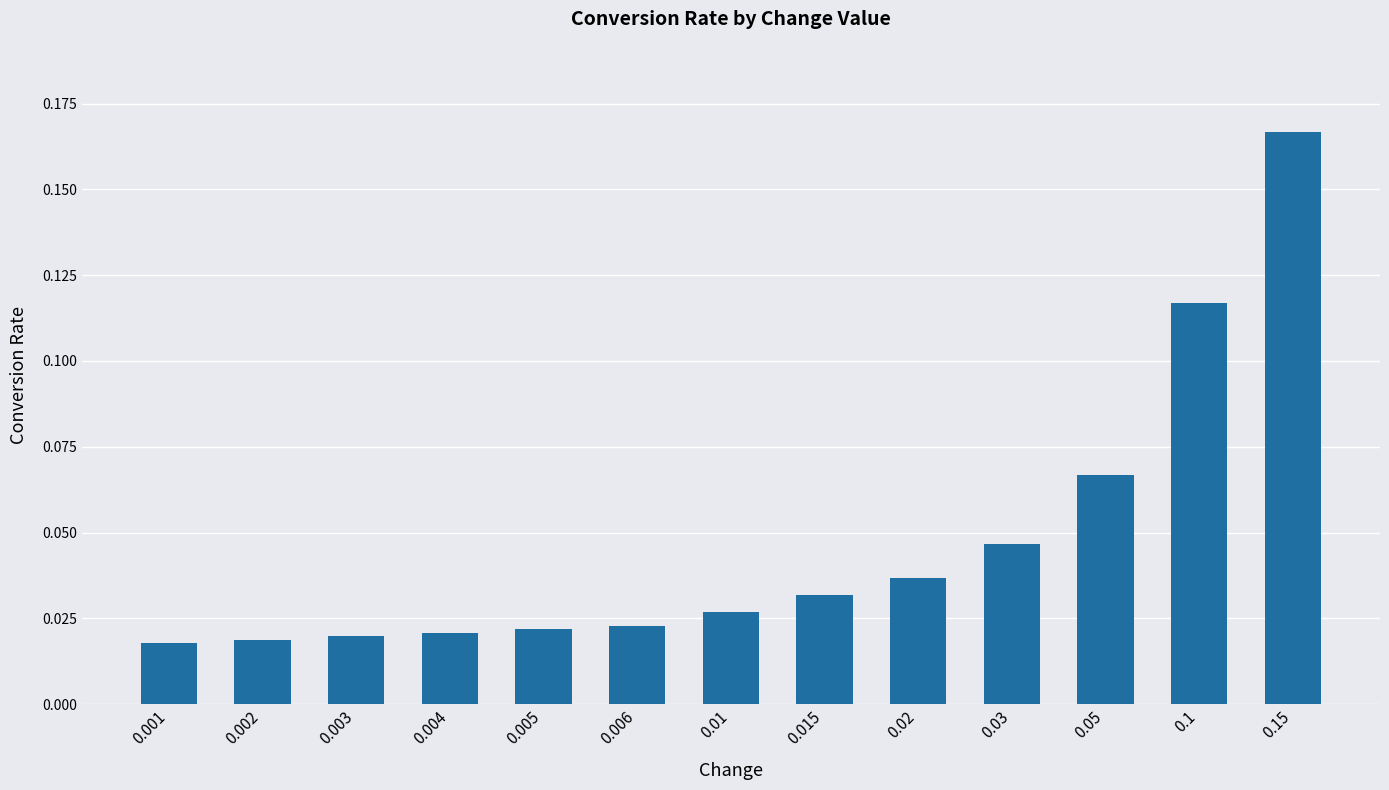

At which category does the chart reach its peak across all series?

0.15